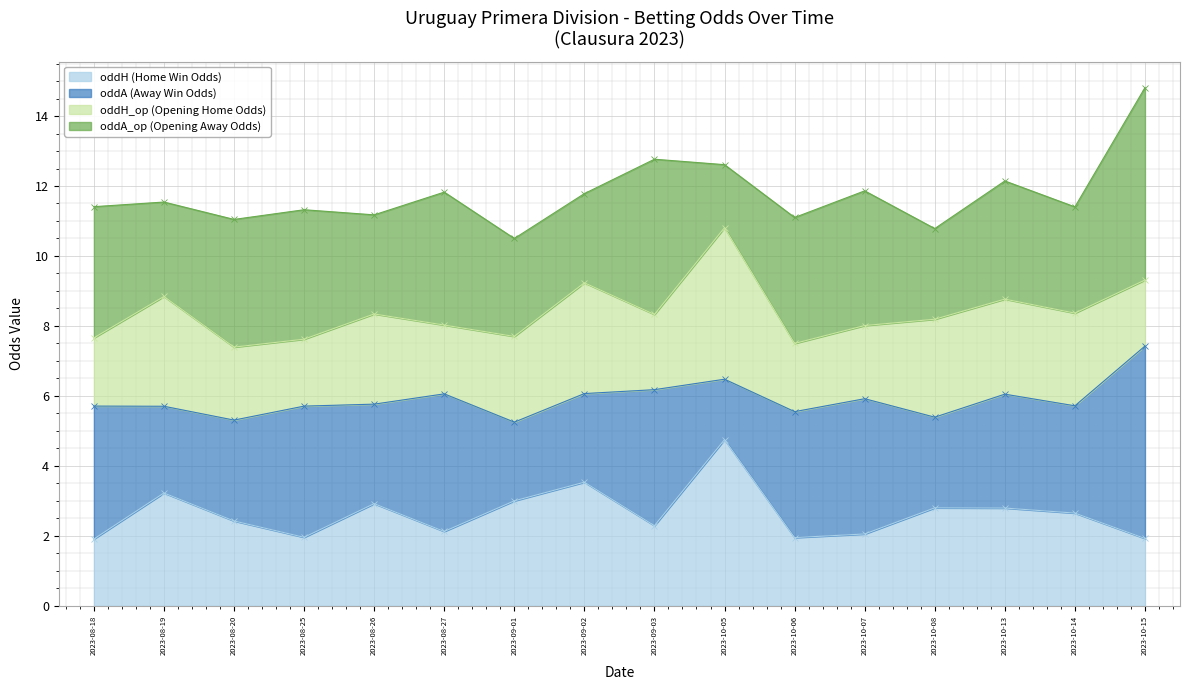

The value of oddH (Home Win Odds) at 2023-08-27 is 0.6. True or false?

False